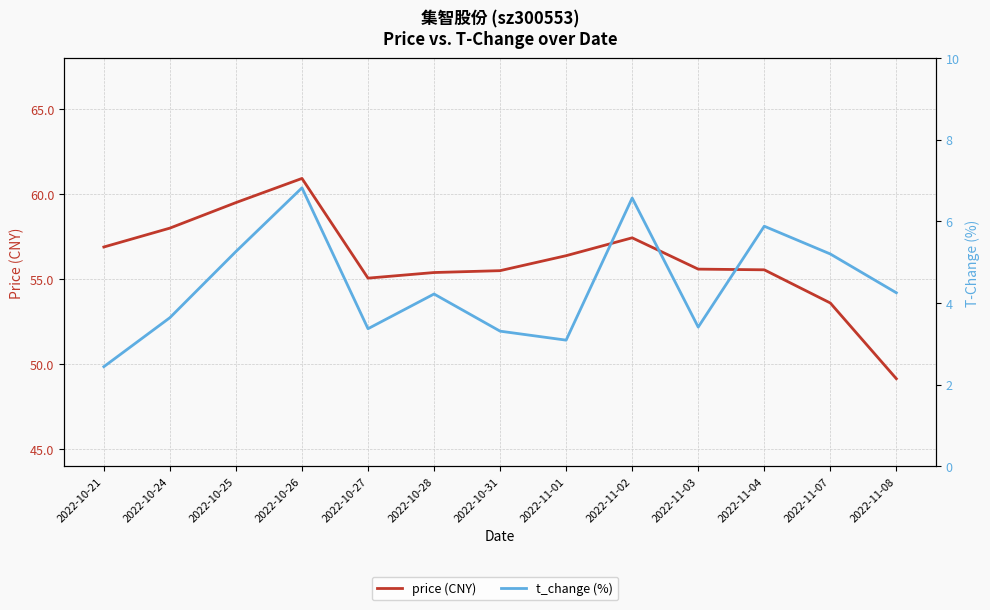

Is it true that t_change (%) equals 3.4 at 2022-11-03?

True